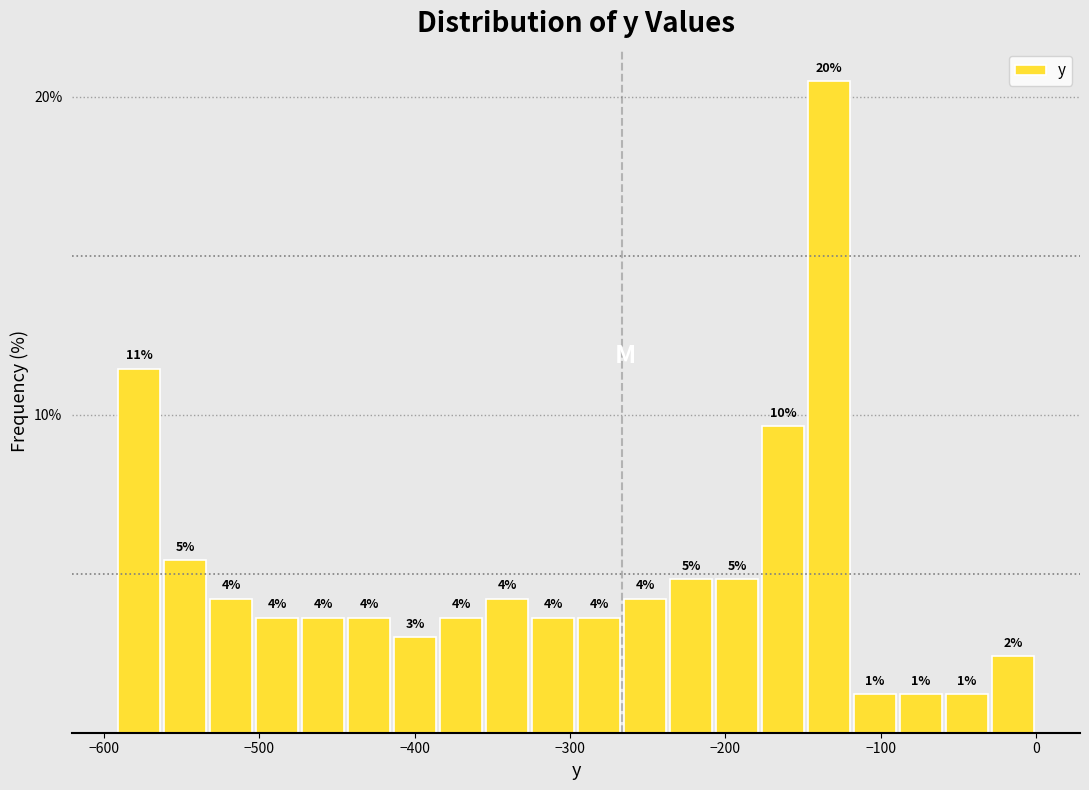

Read against the x-axis, roughly where is the centre of the tallest bar?

-130